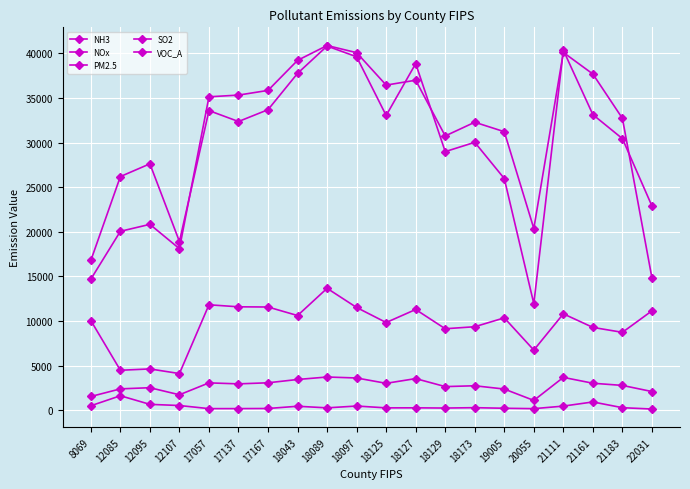

How many lines are shown in the chart?

5